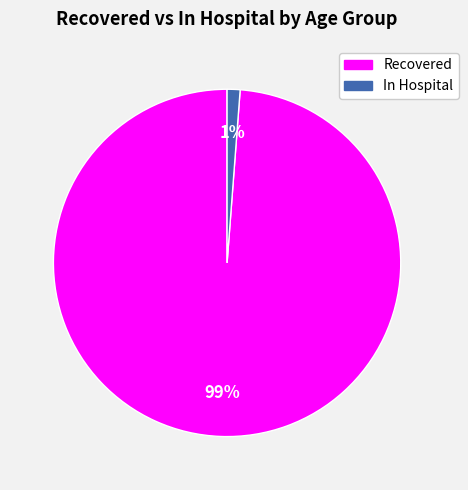

To the nearest percent, what is the average slice percentage?

50%